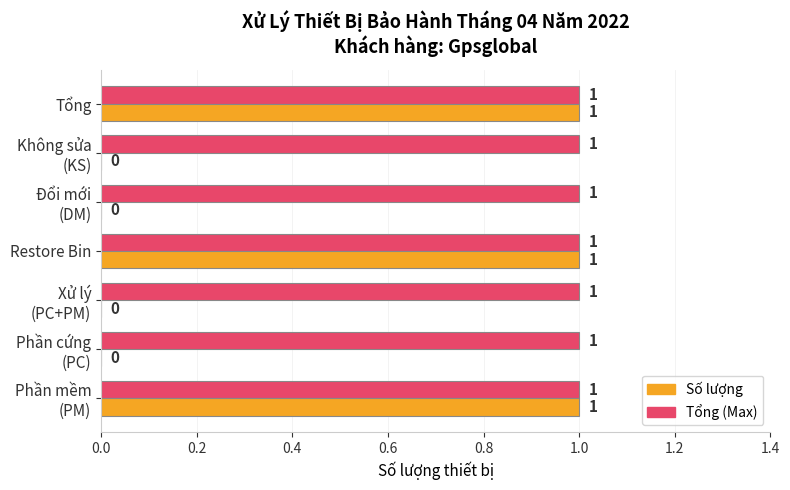

What is the sum of all Tổng (Max) values?

7